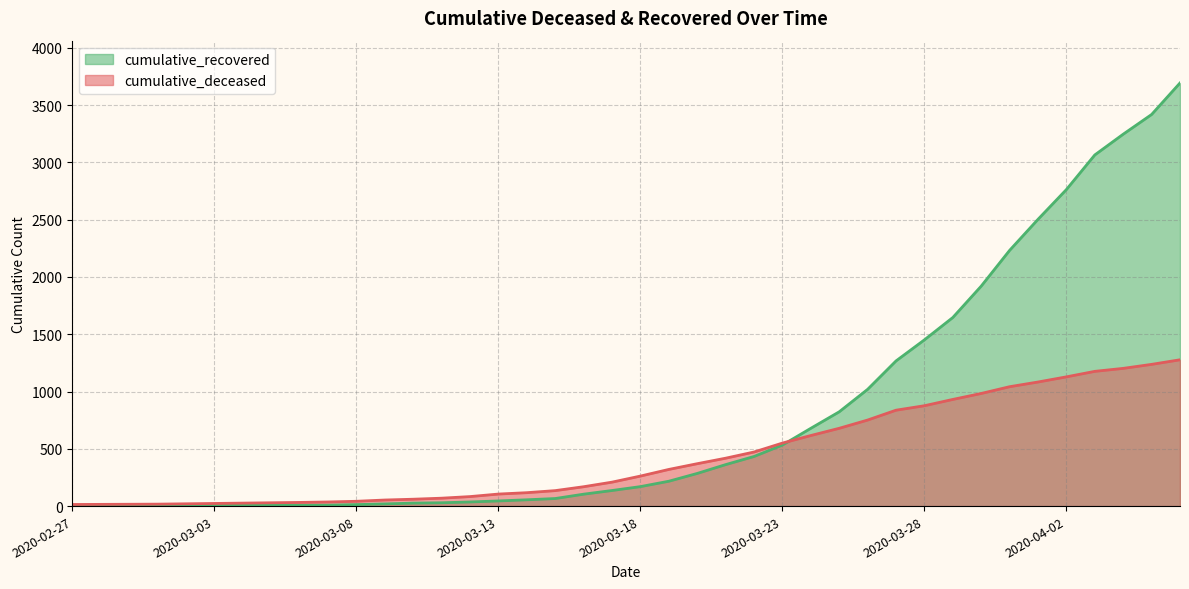

Reading right to left, transcribe all the data shown in this chart.

cumulative_recovered: 2020-04-06=3693	2020-04-05=3418	2020-04-04=3246	2020-04-03=3065	2020-04-02=2763	2020-04-01=2503	2020-03-31=2232	2020-03-30=1920	2020-03-29=1646	2020-03-28=1451	2020-03-27=1267	2020-03-26=1019	2020-03-25=823	2020-03-24=679	2020-03-23=533	2020-03-22=433	2020-03-21=362	2020-03-20=285	2020-03-19=217	2020-03-18=170	2020-03-17=136	2020-03-16=104	2020-03-15=66	2020-03-14=55	2020-03-13=45	2020-03-12=36	2020-03-11=29	2020-03-10=26	2020-03-09=19	2020-03-08=13	2020-03-07=9	2020-03-06=8	2020-03-05=8	2020-03-04=7	2020-03-03=5	2020-03-02=4	2020-03-01=3	2020-02-29=3	2020-02-28=3	2020-02-27=2
cumulative_deceased: 2020-04-06=1277	2020-04-05=1237	2020-04-04=1202	2020-04-03=1176	2020-04-02=1128	2020-04-01=1083	2020-03-31=1042	2020-03-30=983	2020-03-29=931	2020-03-28=876	2020-03-27=837	2020-03-26=751	2020-03-25=679	2020-03-24=616	2020-03-23=550	2020-03-22=472	2020-03-21=418	2020-03-20=370	2020-03-19=320	2020-03-18=262	2020-03-17=209	2020-03-16=169	2020-03-15=135	2020-03-14=117	2020-03-13=105	2020-03-12=83	2020-03-11=69	2020-03-10=60	2020-03-09=53	2020-03-08=42	2020-03-07=36	2020-03-06=32	2020-03-05=29	2020-03-04=26	2020-03-03=23	2020-03-02=20	2020-03-01=17	2020-02-29=16	2020-02-28=15	2020-02-27=14